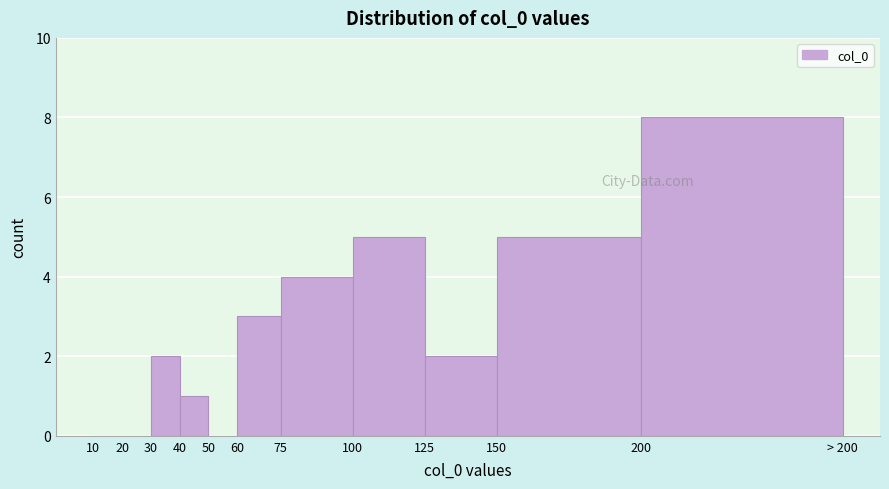

Reading right to left, extract all data points from this chart.

200=8	150=5	125=2	100=5	75=4	60=3	50=0	40=1	30=2	20=0	10=0